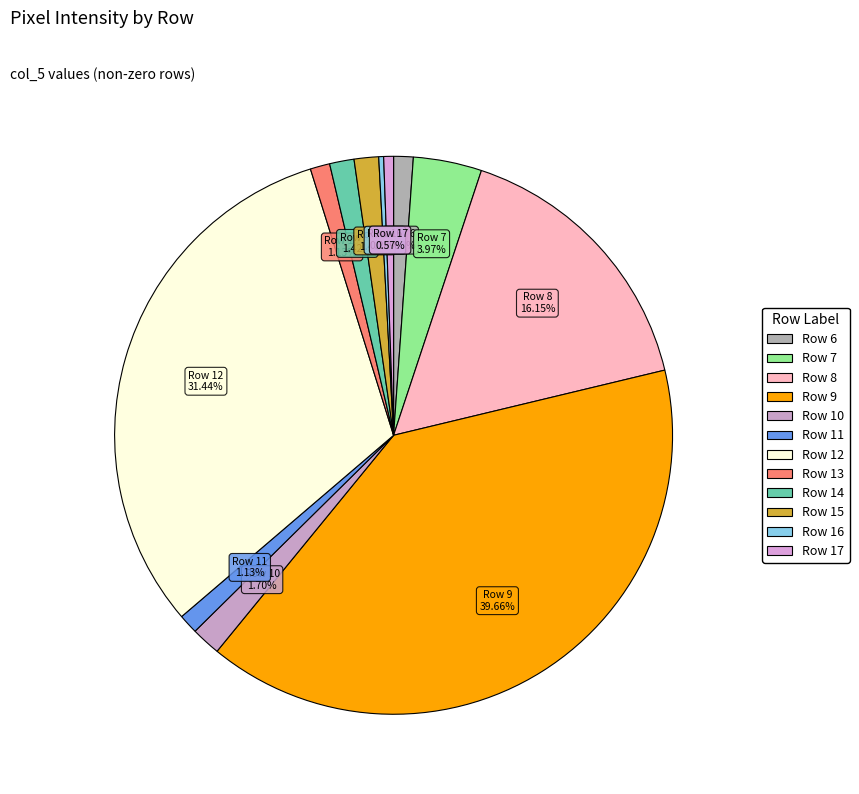

Do Row 7 and Row 15 together represent more than half of the pie?

No